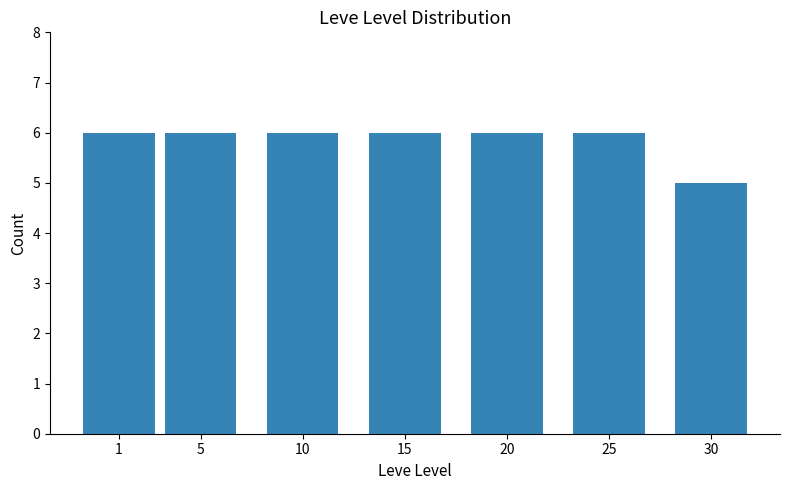

The value at 30 is 5. True or false?

True